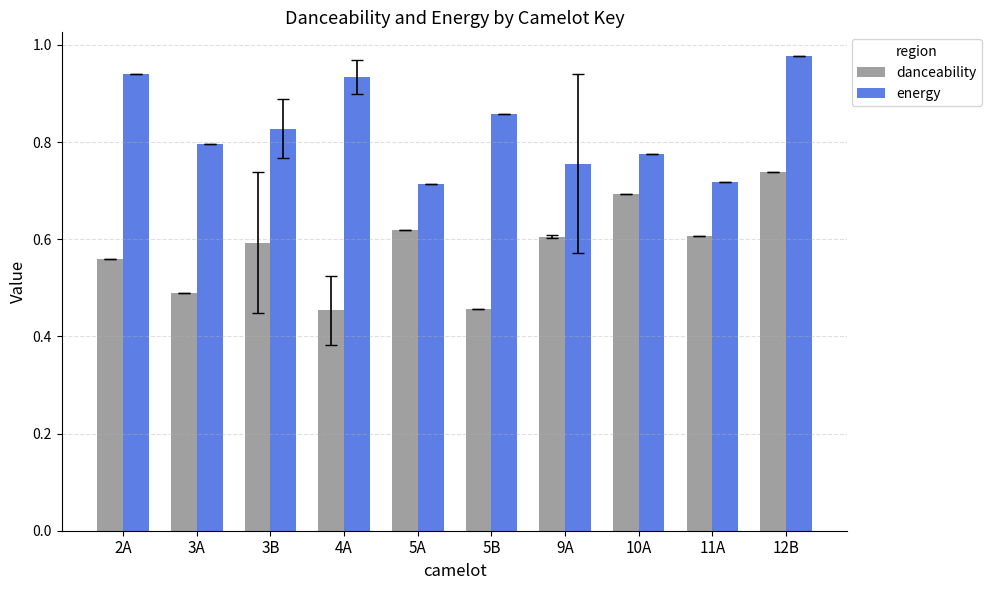

True or false: danceability has a value of 1.0 at 11A.

False